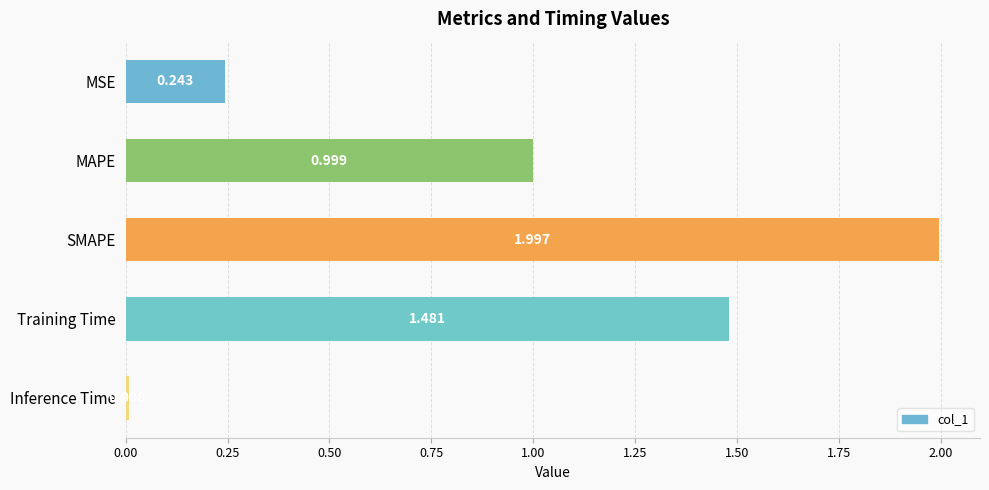

What is the label of the 3rd bar from the bottom?

SMAPE